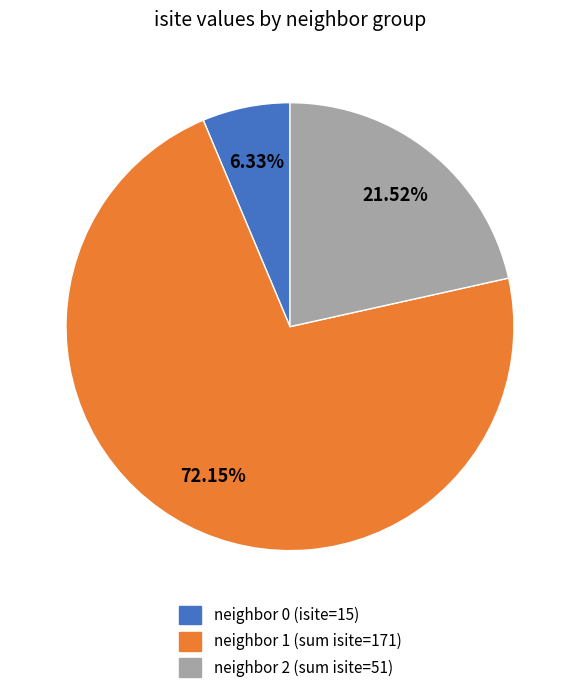

Is there any slice that represents more than half of the pie?

Yes